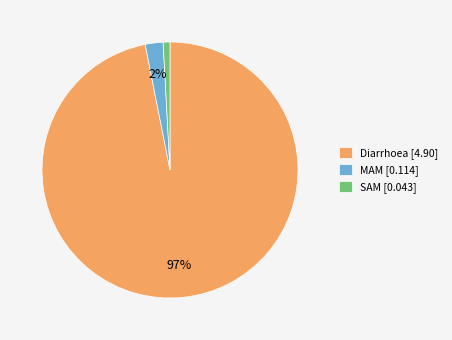

Which slice represents more than half of the pie?

Diarrhoea